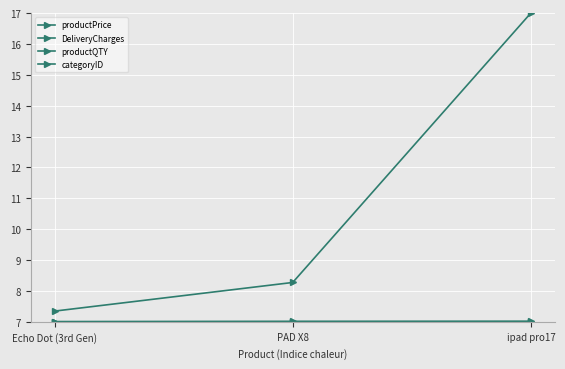

Is this an area chart (filled region under the line)?

No